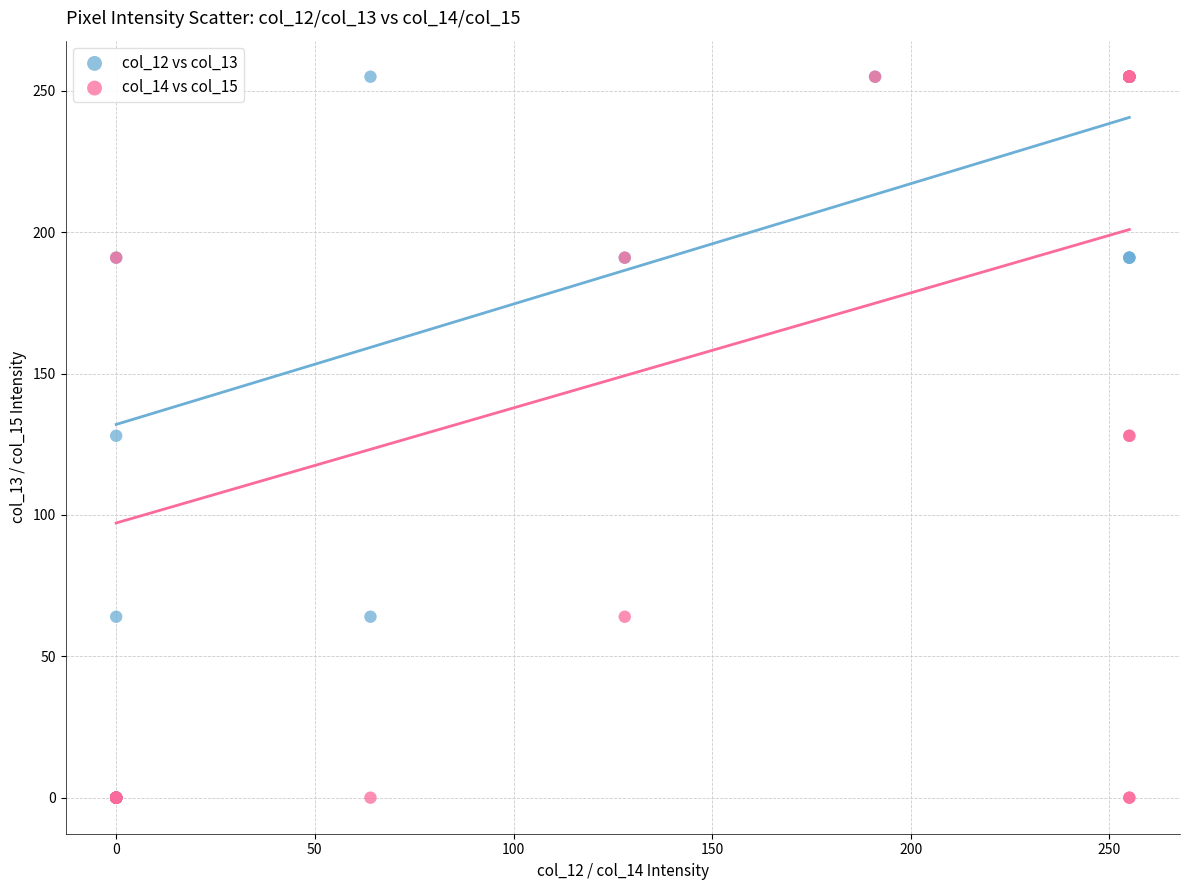

What are all the series names shown in the legend?

col_12 vs col_13, col_14 vs col_15